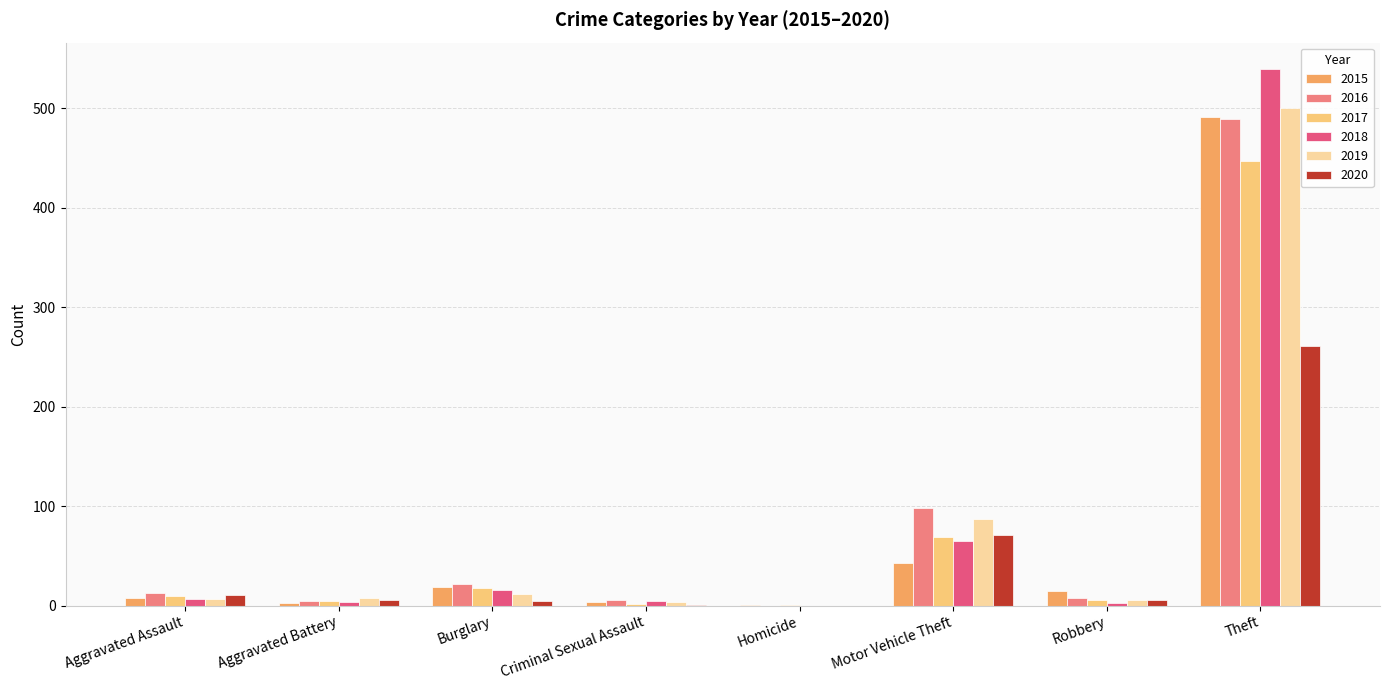

What is the sum of all 2018 values?

639